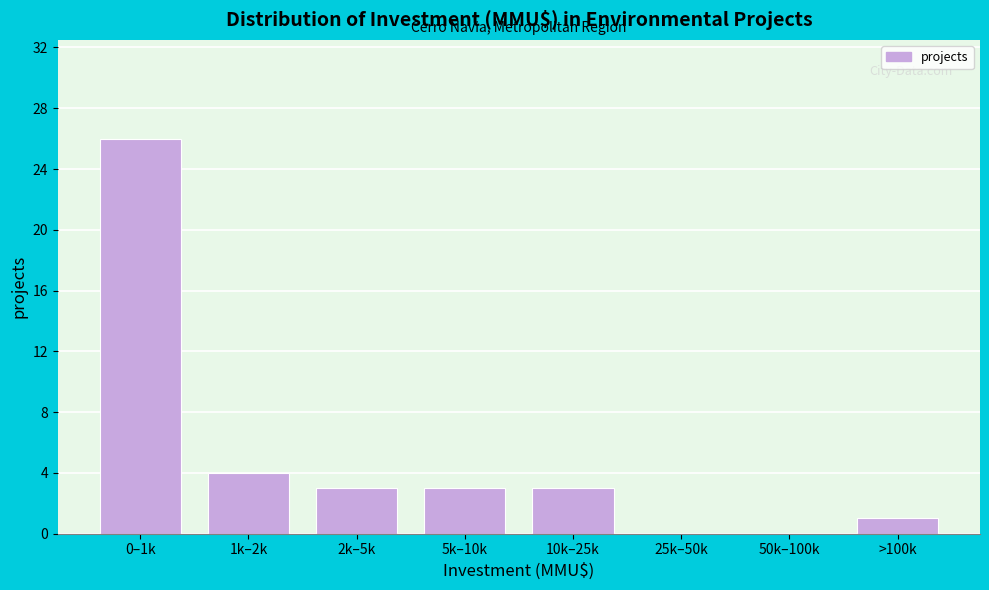

Reading right to left, what are all the values shown in this chart?

>100k=1	50k–100k=0	25k–50k=0	10k–25k=3	5k–10k=3	2k–5k=3	1k–2k=4	0–1k=26